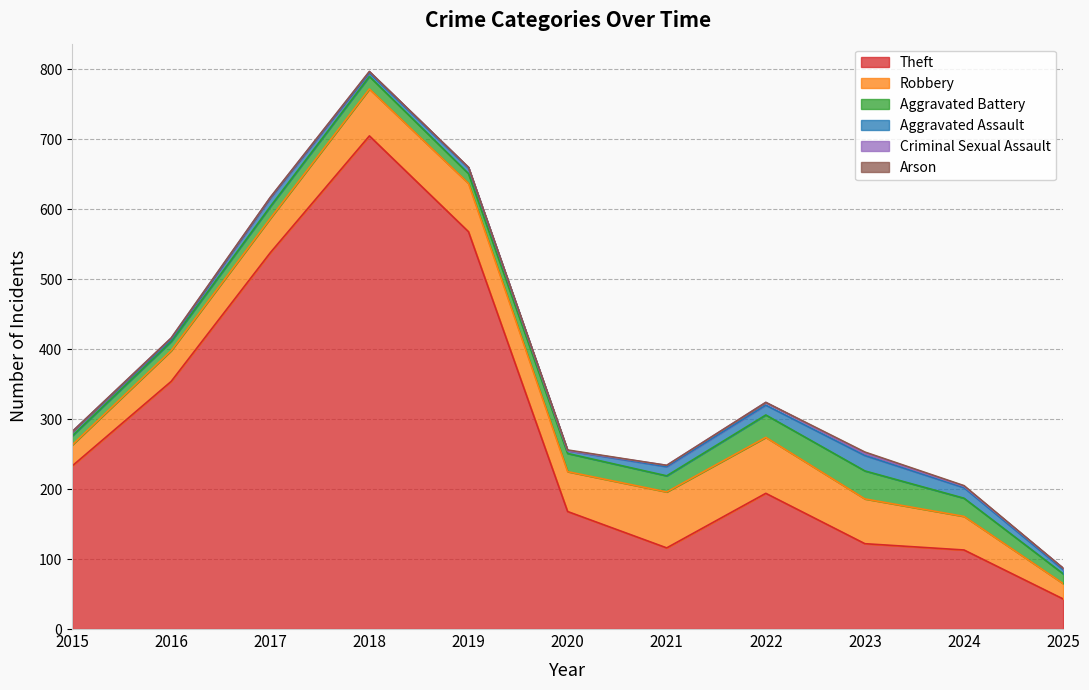

Reading right to left, list all the values displayed in this chart.

Theft: 2025=43	2024=113	2023=122	2022=194	2021=116	2020=168	2019=568	2018=705	2017=538	2016=354	2015=233
Robbery: 2025=22	2024=48	2023=64	2022=80	2021=80	2020=57	2019=69	2018=67	2017=49	2016=44	2015=30
Aggravated Battery: 2025=14	2024=26	2023=40	2022=32	2021=23	2020=26	2019=14	2018=18	2017=17	2016=13	2015=13
Aggravated Assault: 2025=6	2024=15	2023=22	2022=14	2021=13	2020=4	2019=8	2018=5	2017=12	2016=3	2015=6
Criminal Sexual Assault: 2025=2	2024=2	2023=3	2022=4	2021=2	2020=0	2019=1	2018=2	2017=1	2016=2	2015=0
Arson: 2025=0	2024=1	2023=2	2022=0	2021=0	2020=1	2019=0	2018=0	2017=0	2016=0	2015=0